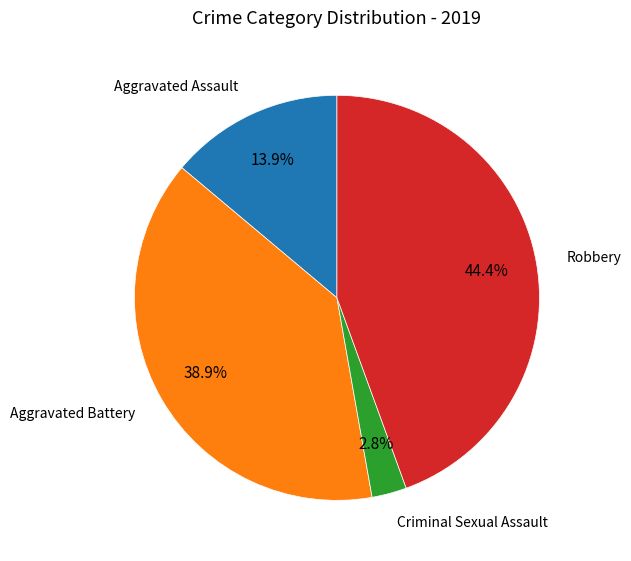

Rank the categories by value from highest to lowest.

Robbery, Aggravated Battery, Aggravated Assault, Criminal Sexual Assault